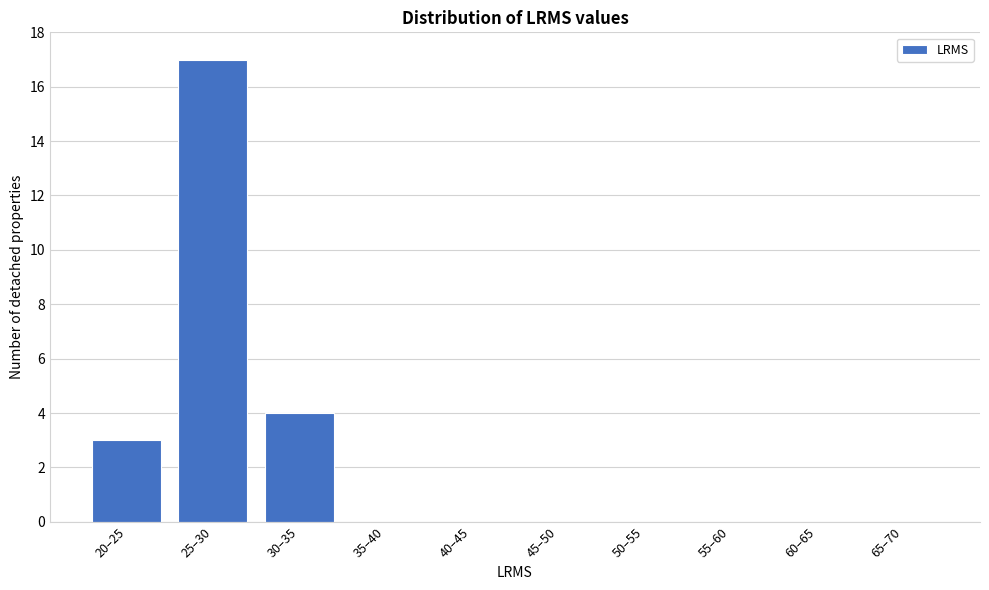

Reading right to left, list all the values displayed in this chart.

65–70=0	60–65=0	55–60=0	50–55=0	45–50=0	40–45=0	35–40=0	30–35=4	25–30=17	20–25=3